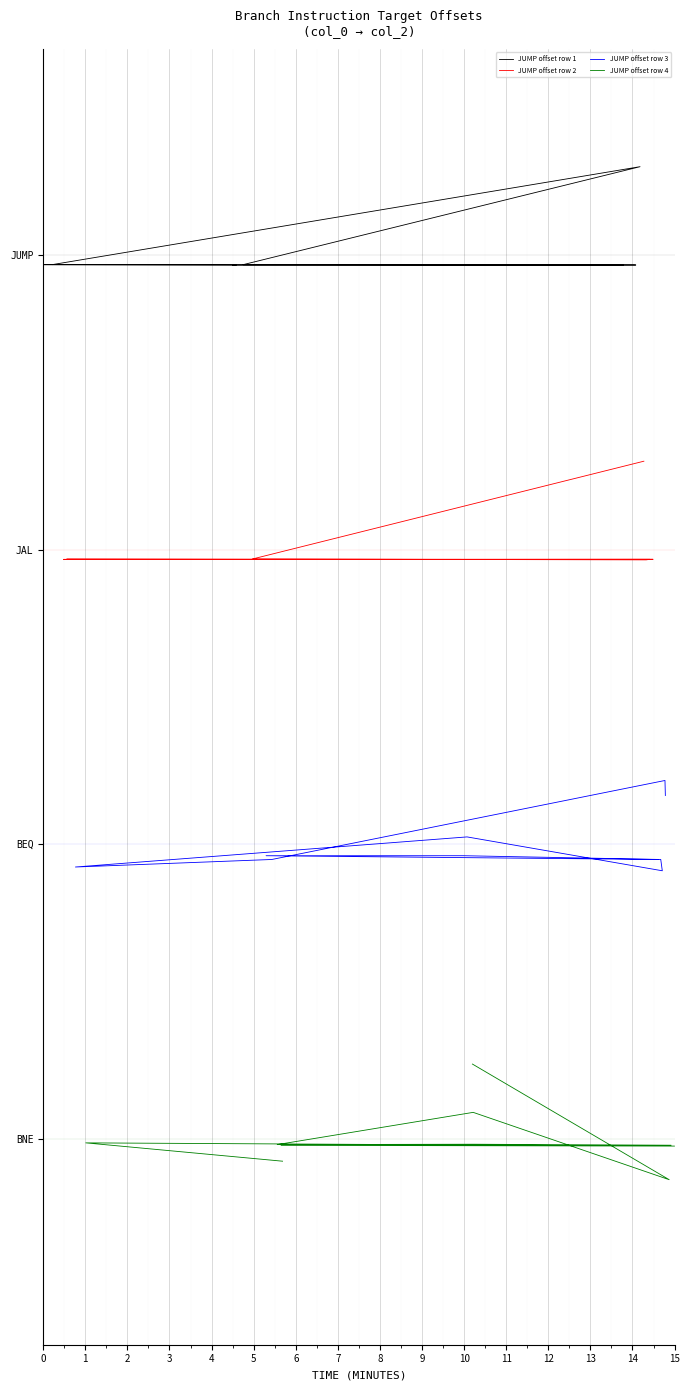

What are all the series names shown in the legend?

JUMP offset row 1, JUMP offset row 2, JUMP offset row 3, JUMP offset row 4